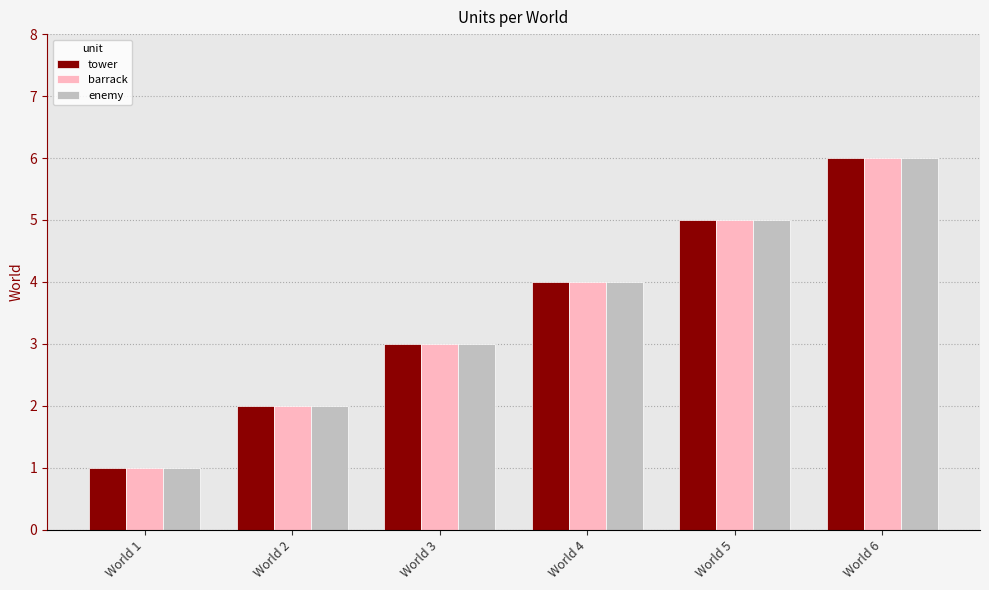

The enemy series shows 3 at World 3. True or false?

True